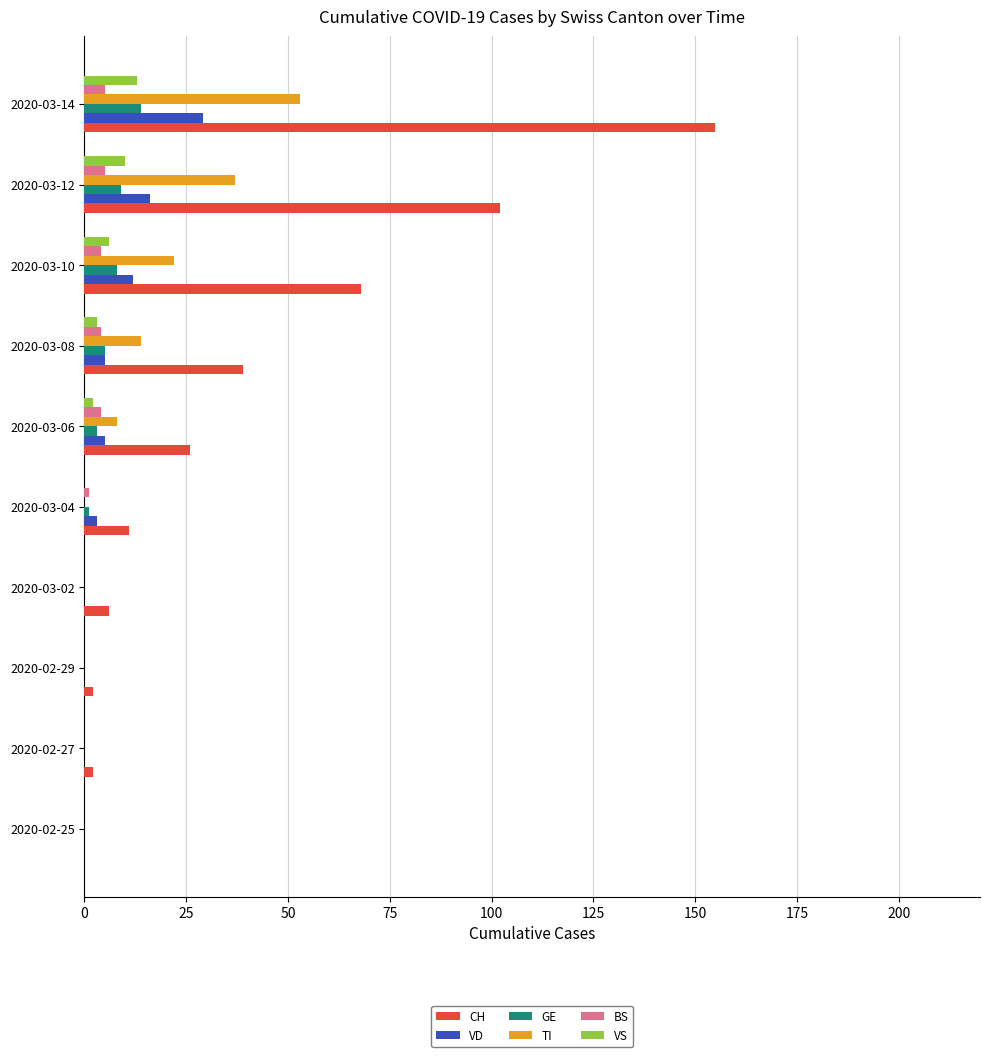

Which series has the largest total across all categories?

CH